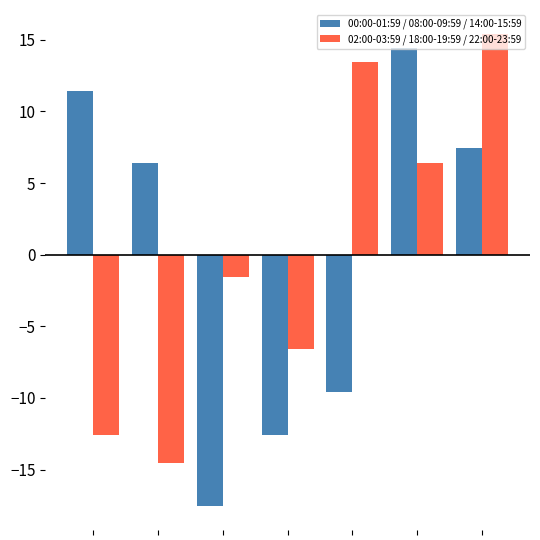

What is the difference between the second highest and second lowest values in the 00:00-01:59 / 08:00-09:59 / 14:00-15:59 series?

24.0